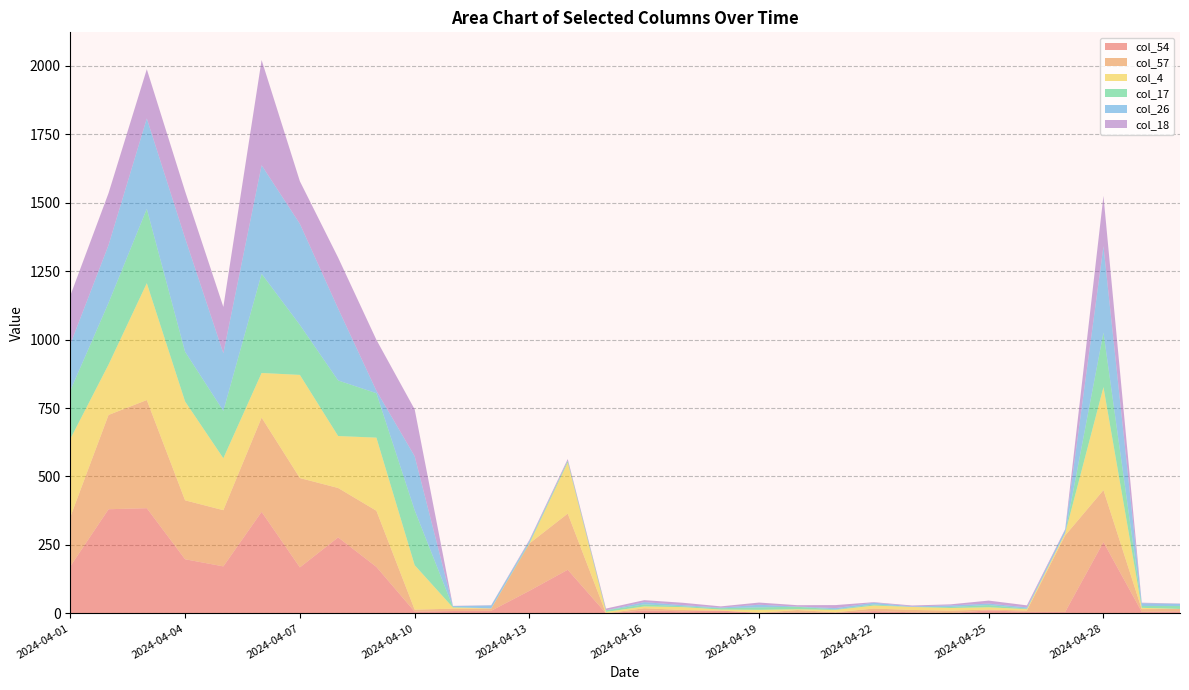

Reading right to left, transcribe all the data shown in this chart.

col_54: 2024-04-30=7.0	2024-04-29=5.4	2024-04-28=260.2	2024-04-27=5.2	2024-04-26=5.2	2024-04-25=10.9	2024-04-24=0.9	2024-04-23=3.6	2024-04-22=8.2	2024-04-21=1.9	2024-04-20=3.1	2024-04-19=2.1	2024-04-18=9.8	2024-04-17=7.5	2024-04-16=10.4	2024-04-15=0.0	2024-04-14=159.1	2024-04-13=82.3	2024-04-12=9.3	2024-04-11=8.4	2024-04-10=6.1	2024-04-09=169.6	2024-04-08=277.4	2024-04-07=167.8	2024-04-06=370.7	2024-04-05=171.5	2024-04-04=197.5	2024-04-03=384.1	2024-04-02=380.2	2024-04-01=171.5
col_57: 2024-04-30=9.1	2024-04-29=9.9	2024-04-28=189.9	2024-04-27=279.4	2024-04-26=5.1	2024-04-25=2.7	2024-04-24=9.0	2024-04-23=8.6	2024-04-22=9.2	2024-04-21=2.1	2024-04-20=8.7	2024-04-19=0.0	2024-04-18=0.0	2024-04-17=4.7	2024-04-16=8.1	2024-04-15=0.0	2024-04-14=205.2	2024-04-13=173.0	2024-04-12=7.7	2024-04-11=8.6	2024-04-10=7.3	2024-04-09=205.1	2024-04-08=180.4	2024-04-07=326.4	2024-04-06=344.2	2024-04-05=205.3	2024-04-04=215.2	2024-04-03=395.1	2024-04-02=344.4	2024-04-01=180.1
col_4: 2024-04-30=0.0	2024-04-29=4.7	2024-04-28=376.4	2024-04-27=8.3	2024-04-26=4.8	2024-04-25=8.4	2024-04-24=9.5	2024-04-23=11.0	2024-04-22=10.9	2024-04-21=8.4	2024-04-20=2.9	2024-04-19=10.7	2024-04-18=4.0	2024-04-17=10.5	2024-04-16=6.6	2024-04-15=5.2	2024-04-14=186.8	2024-04-13=0.0	2024-04-12=1.0	2024-04-11=4.1	2024-04-10=162.6	2024-04-09=267.2	2024-04-08=189.8	2024-04-07=376.8	2024-04-06=163.1	2024-04-05=189.8	2024-04-04=361.2	2024-04-03=426.9	2024-04-02=184.1	2024-04-01=285.2
col_17: 2024-04-30=10.7	2024-04-29=6.6	2024-04-28=199.4	2024-04-27=1.0	2024-04-26=2.0	2024-04-25=8.1	2024-04-24=3.7	2024-04-23=0.0	2024-04-22=4.0	2024-04-21=2.0	2024-04-20=9.1	2024-04-19=9.1	2024-04-18=4.9	2024-04-17=3.2	2024-04-16=7.6	2024-04-15=5.7	2024-04-14=5.5	2024-04-13=3.8	2024-04-12=0.0	2024-04-11=2.0	2024-04-10=200.6	2024-04-09=162.4	2024-04-08=203.0	2024-04-07=182.7	2024-04-06=362.3	2024-04-05=173.0	2024-04-04=181.6	2024-04-03=271.7	2024-04-02=225.4	2024-04-01=176.7
col_26: 2024-04-30=7.9	2024-04-29=10.3	2024-04-28=315.0	2024-04-27=10.8	2024-04-26=4.7	2024-04-25=5.3	2024-04-24=5.6	2024-04-23=2.1	2024-04-22=6.5	2024-04-21=4.7	2024-04-20=0.9	2024-04-19=9.4	2024-04-18=2.1	2024-04-17=4.1	2024-04-16=8.2	2024-04-15=0.0	2024-04-14=0.9	2024-04-13=5.9	2024-04-12=10.7	2024-04-11=3.1	2024-04-10=197.4	2024-04-09=8.8	2024-04-08=262.6	2024-04-07=369.2	2024-04-06=396.6	2024-04-05=210.6	2024-04-04=415.0	2024-04-03=330.1	2024-04-02=211.2	2024-04-01=169.2
col_18: 2024-04-30=1.1	2024-04-29=1.9	2024-04-28=184.2	2024-04-27=3.0	2024-04-26=7.3	2024-04-25=11.0	2024-04-24=4.0	2024-04-23=3.2	2024-04-22=1.9	2024-04-21=11.0	2024-04-20=5.0	2024-04-19=8.0	2024-04-18=4.5	2024-04-17=8.6	2024-04-16=7.2	2024-04-15=6.4	2024-04-14=6.1	2024-04-13=3.8	2024-04-12=0.9	2024-04-11=0.9	2024-04-10=171.2	2024-04-09=186.1	2024-04-08=186.1	2024-04-07=155.7	2024-04-06=384.4	2024-04-05=169.4	2024-04-04=171.3	2024-04-03=180.0	2024-04-02=189.8	2024-04-01=177.7